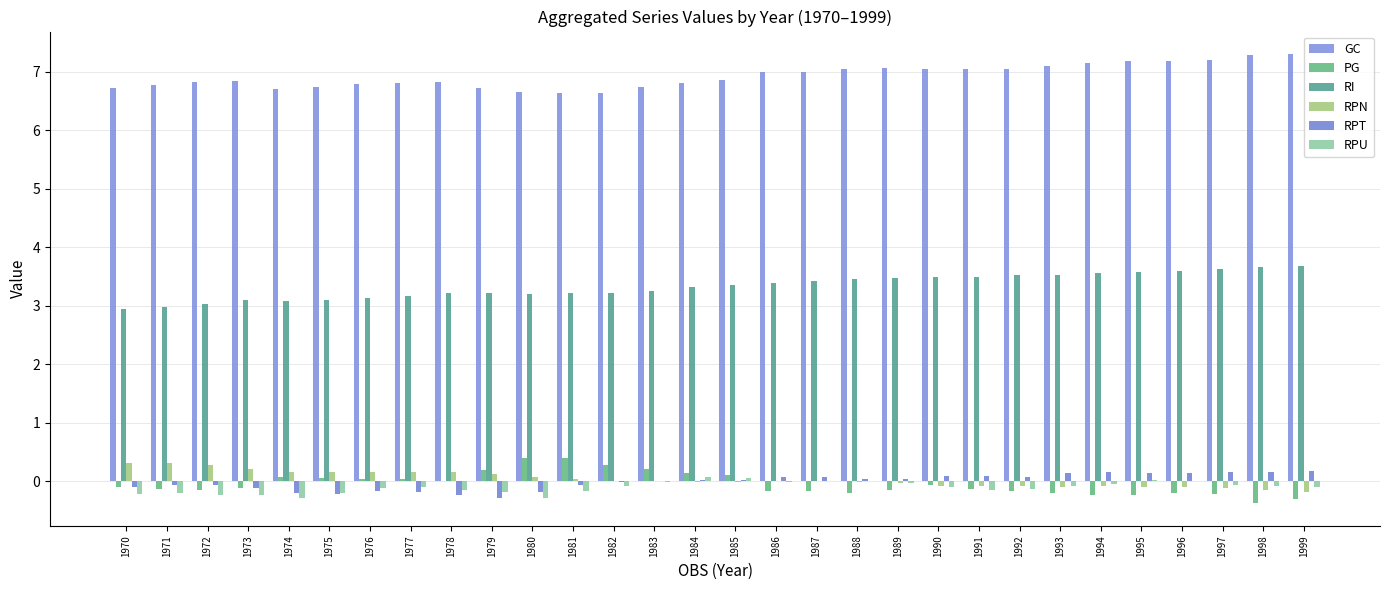

What is the difference between the GC values at 1996 and 1989?

0.1